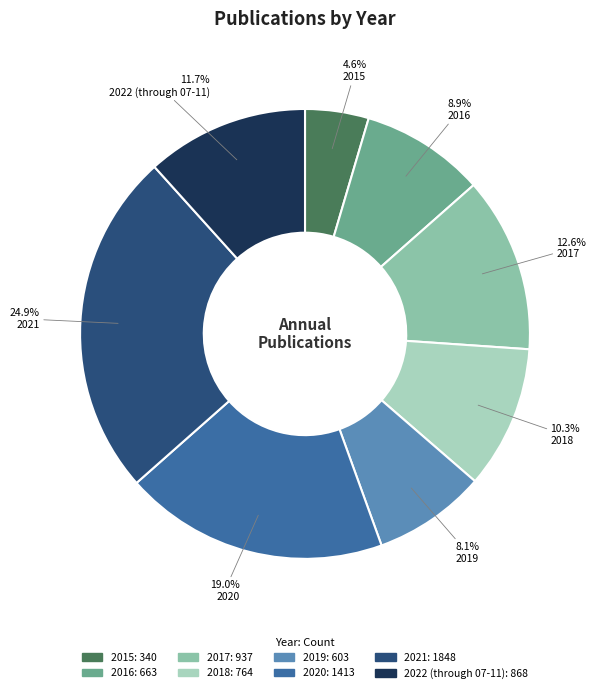

To the nearest percent, what is the average slice percentage?

12%